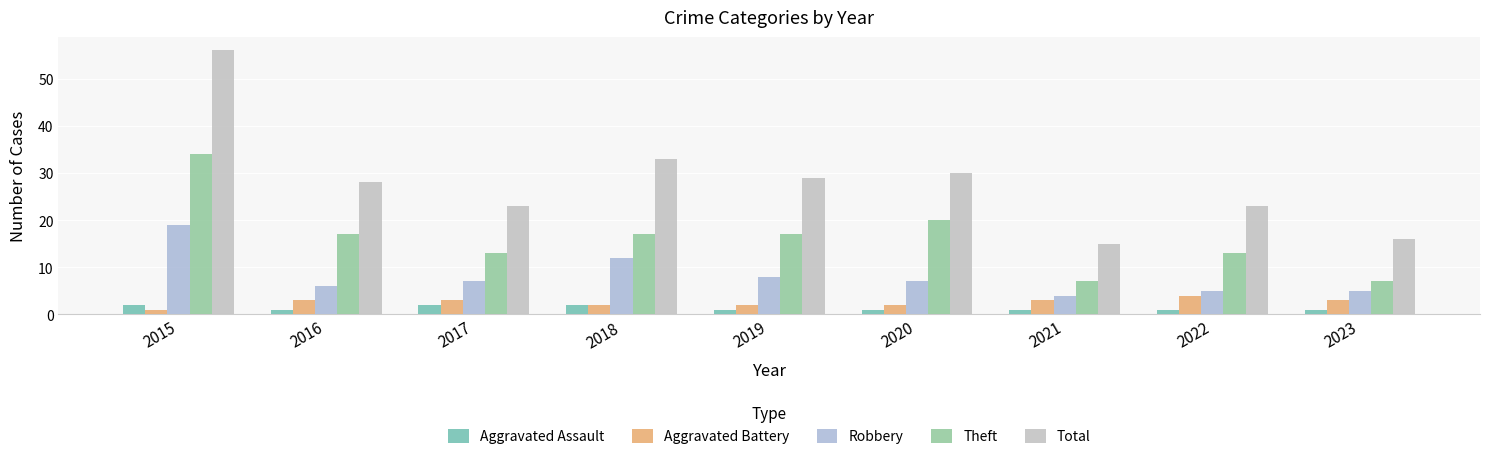

Between 2016 and 2019, which series saw the biggest shift?

Robbery